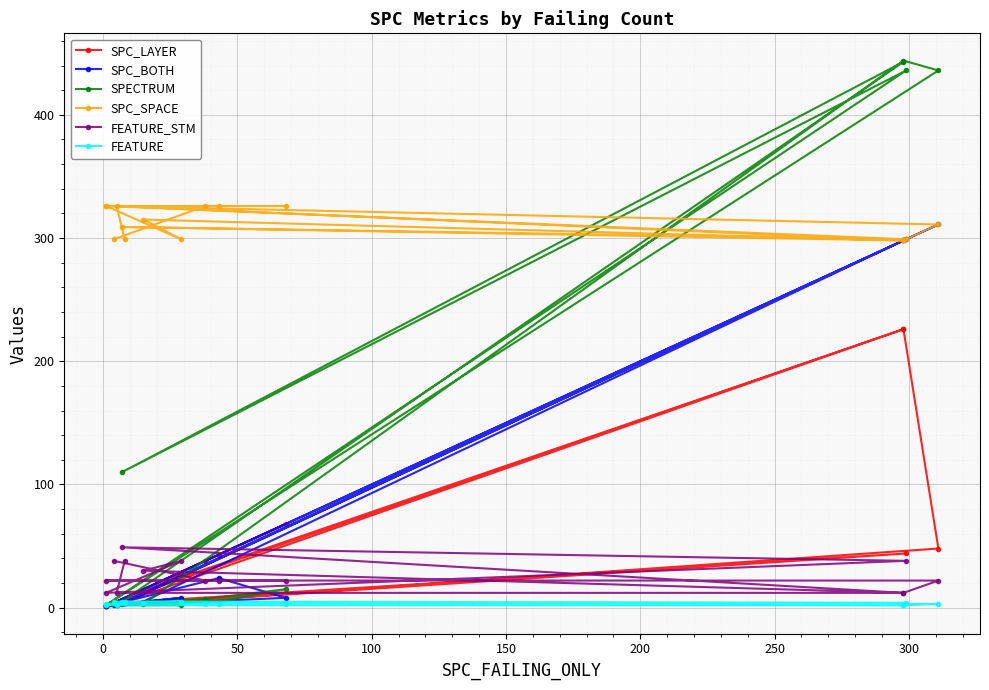

Count the number of categories in the chart.

15